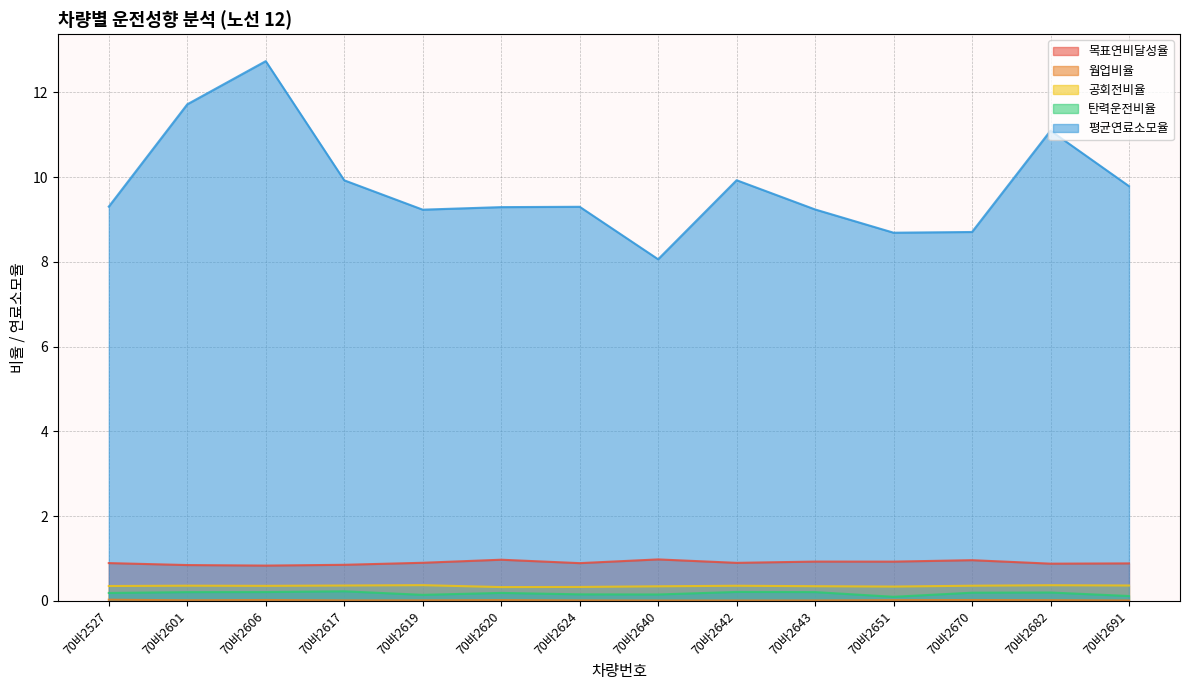

True or false: 평균연료소모율 and 웜업비율 cross at least once.

False